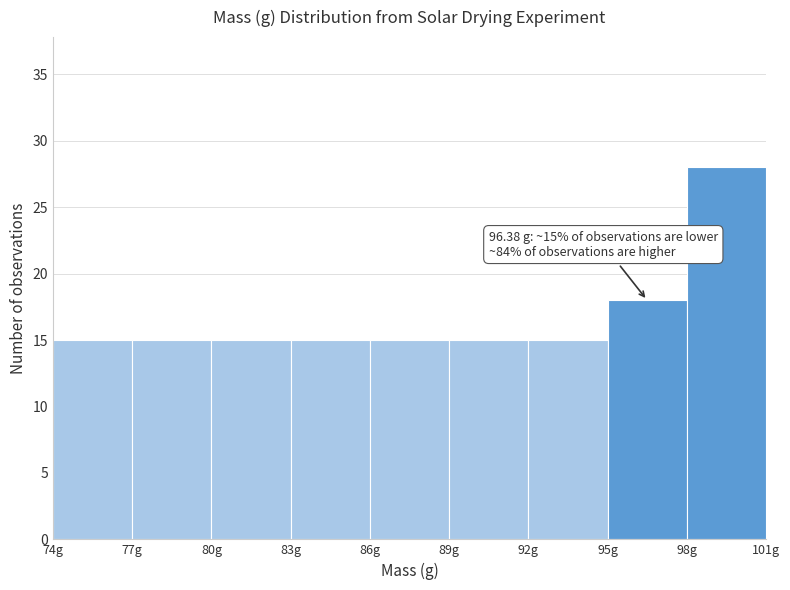

Over which range of the x-axis is the bar tallest?

98 to 101